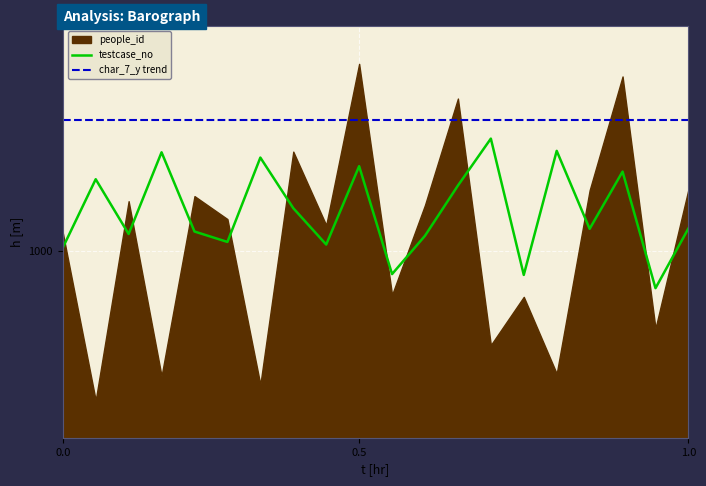

How many categories are shown in the chart?

20